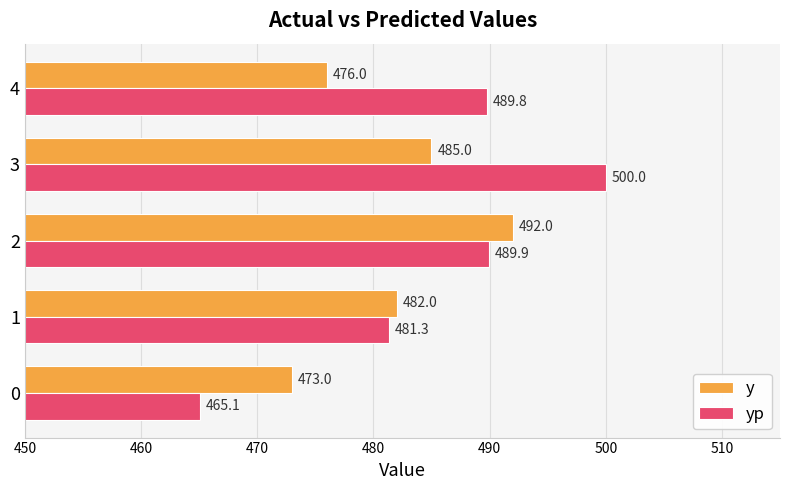

How many values in the yp series are below 489?

2